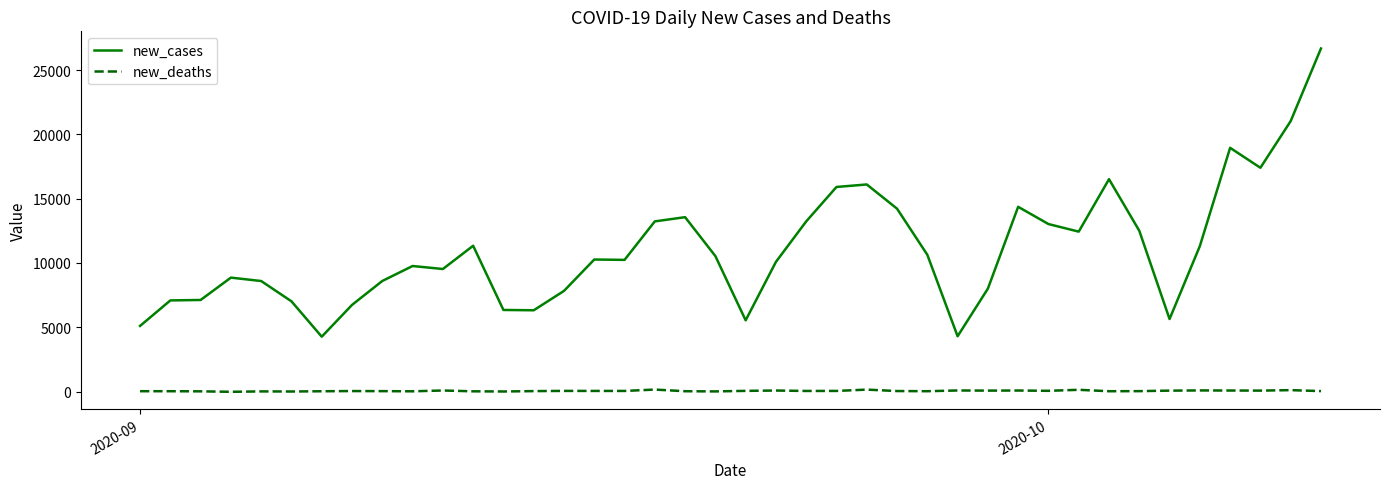

Which series has the largest range (max minus min)?

new_cases